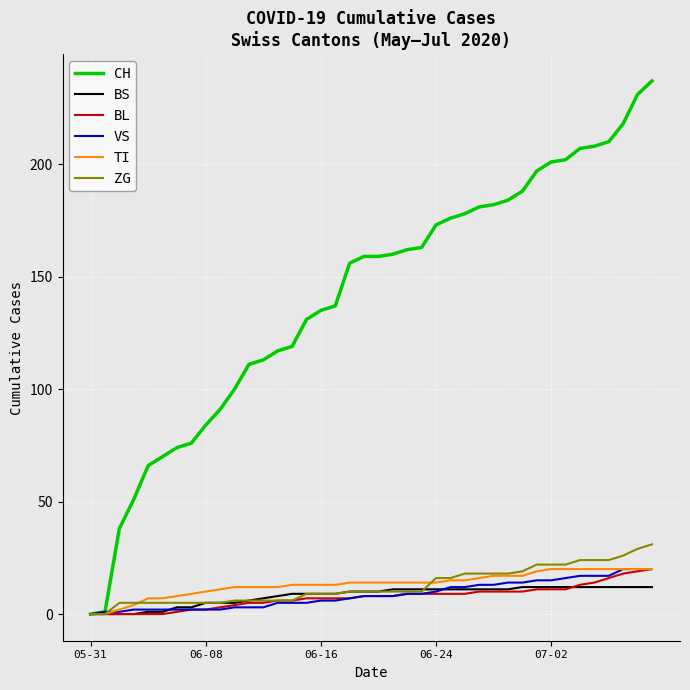

Which series has the widest spread of values?

CH